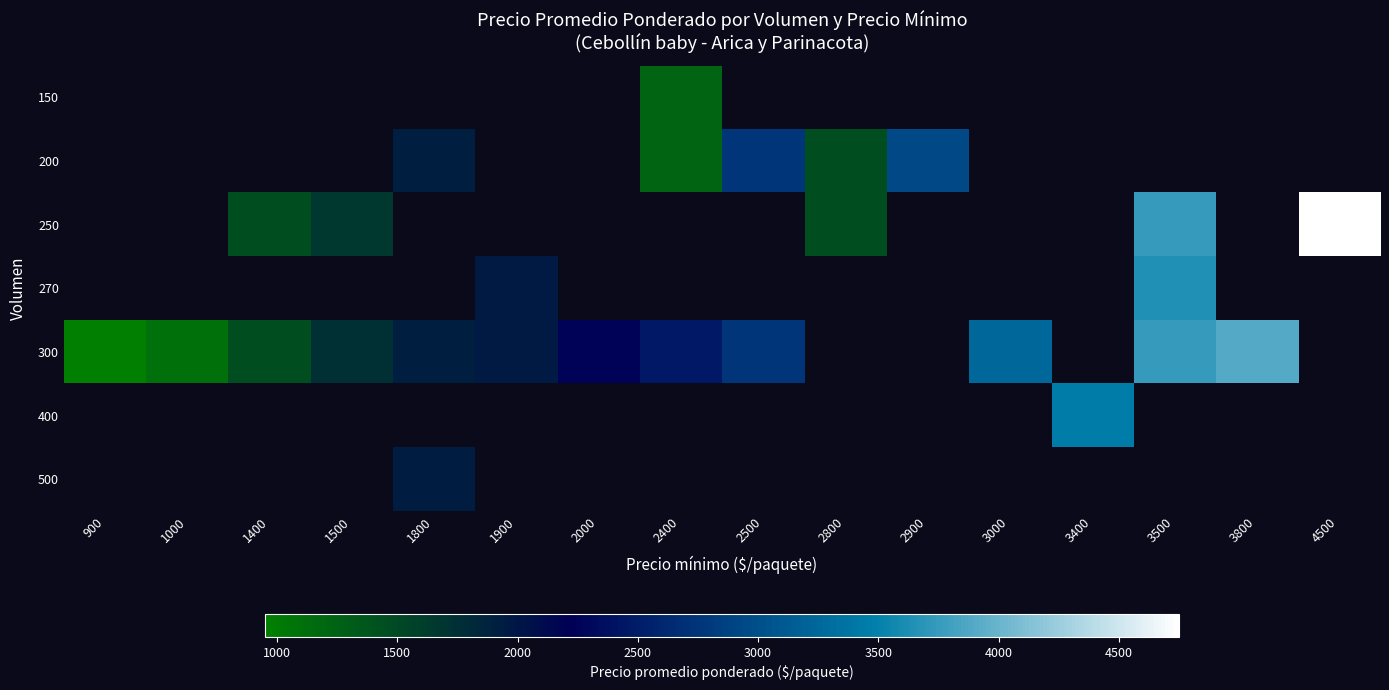

Which series has the largest range (max minus min)?

300